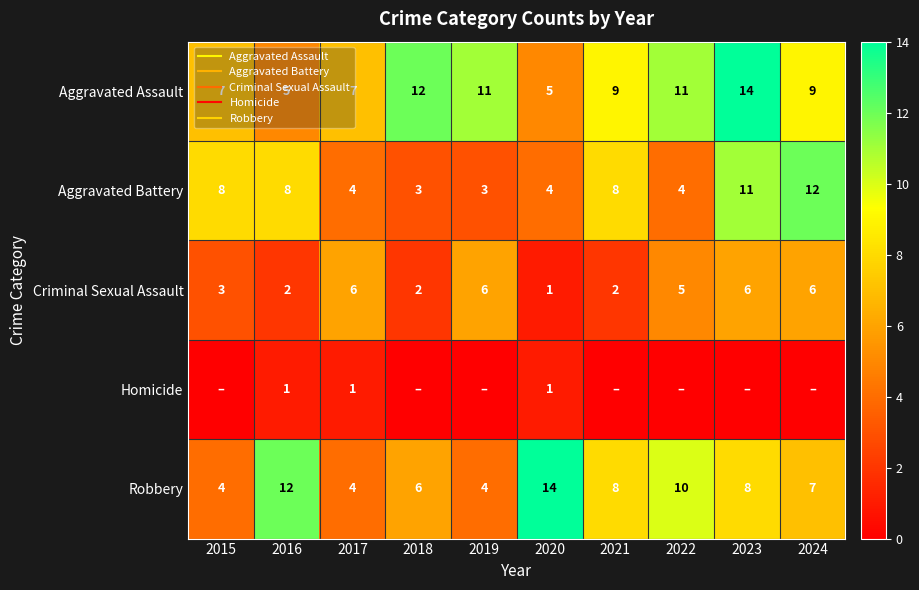

What is the sum of all Robbery values?

77